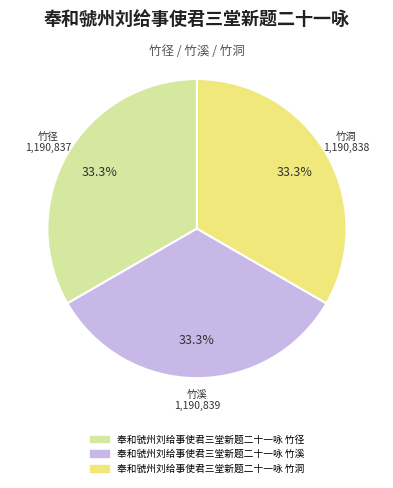

What is the ratio of the value at 奉和虢州刘给事使君三堂新题二十一咏 竹溪 to the value at 奉和虢州刘给事使君三堂新题二十一咏 竹径?

1.0